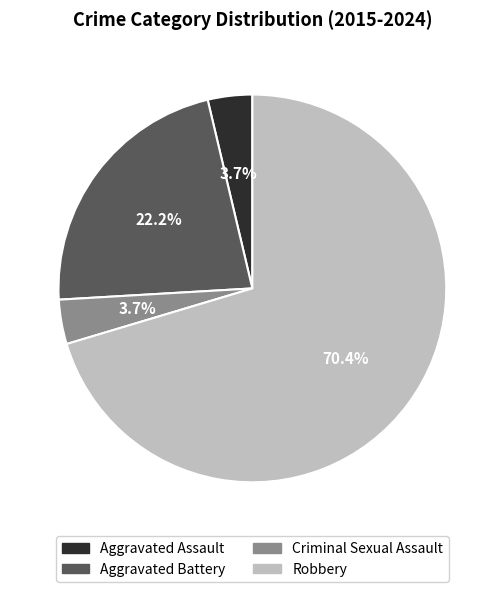

What portion of the pie excludes Criminal Sexual Assault?

96.3%